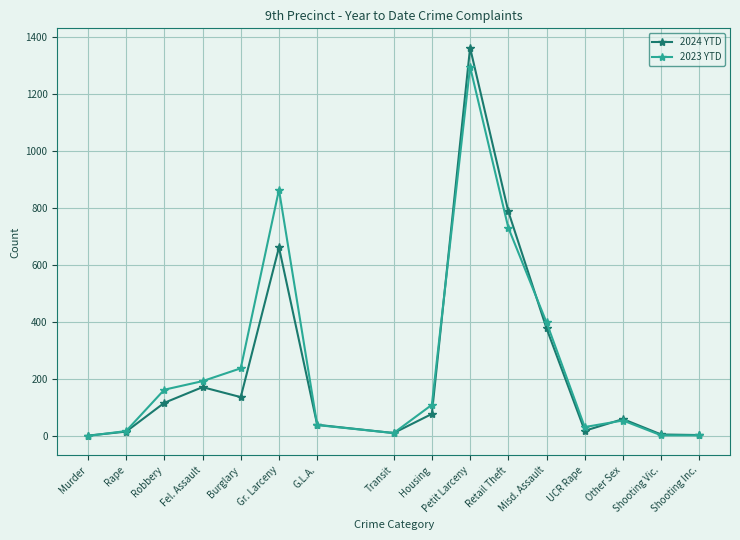

How many series are shown in this chart?

2